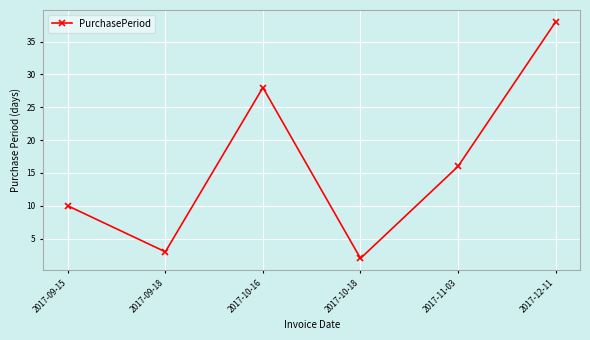

What is the maximum value shown in the chart?

38